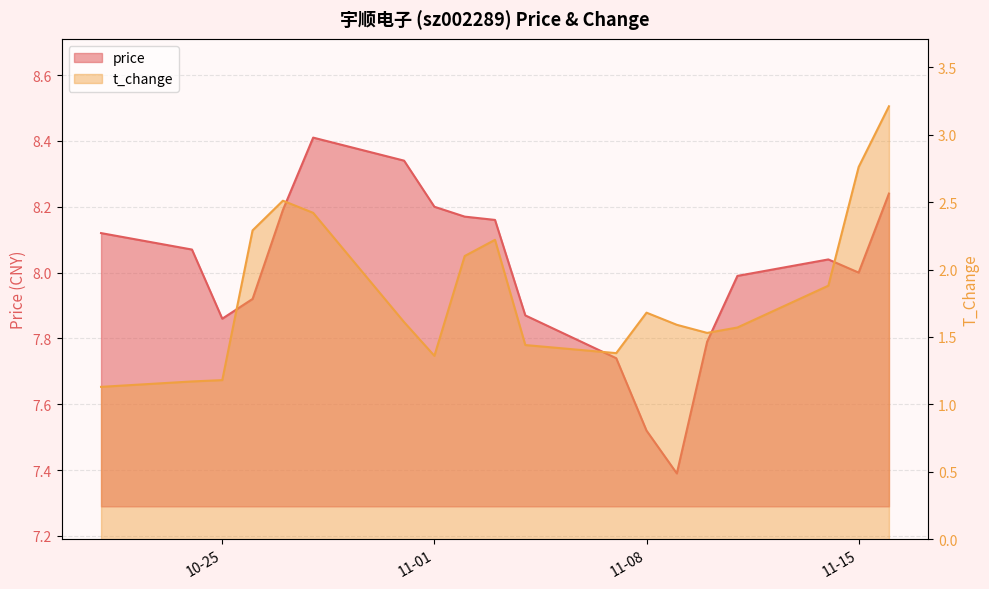

At 2022-10-26, list the series in order from smallest to largest.

t_change, price